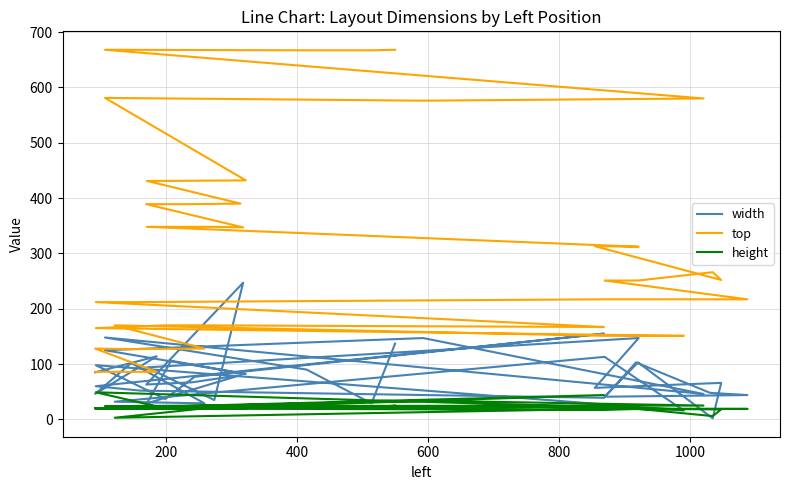

Does the chart display data point markers on the line(s)?

No